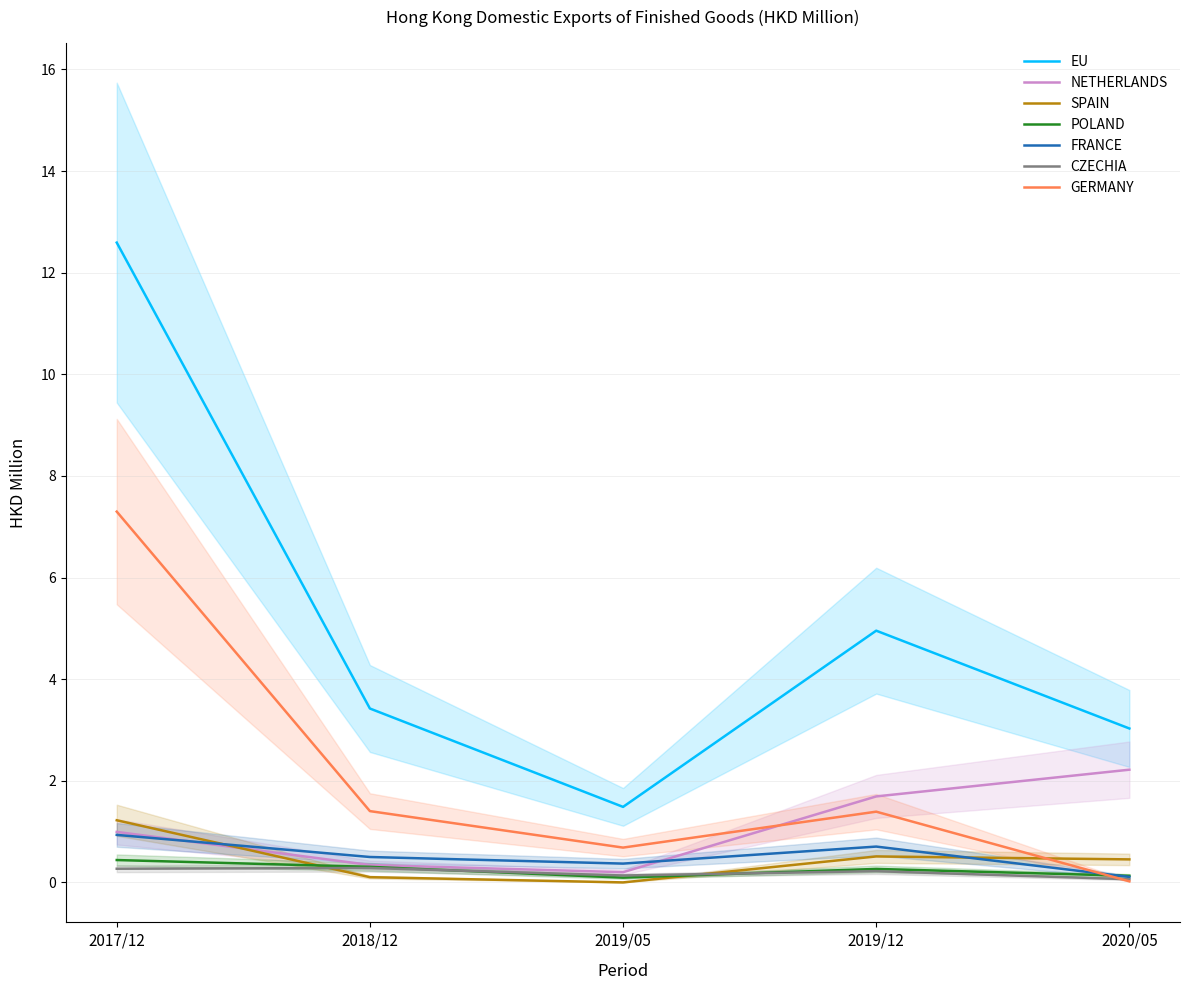

Reading left to right, list all the values displayed in this chart.

201712 (HKD M): 12.6	1.0	1.2	0.4	0.9	0.3	7.3
201812 (HKD M): 3.4	0.3	0.1	0.3	0.5	0.3	1.4
201905 (HKD M): 1.5	0.2	0.0	0.1	0.4	0.1	0.7
201912 (HKD M): 5.0	1.7	0.5	0.3	0.7	0.2	1.4
202005 (HKD M): 3.0	2.2	0.5	0.1	0.1	0.1	0.0